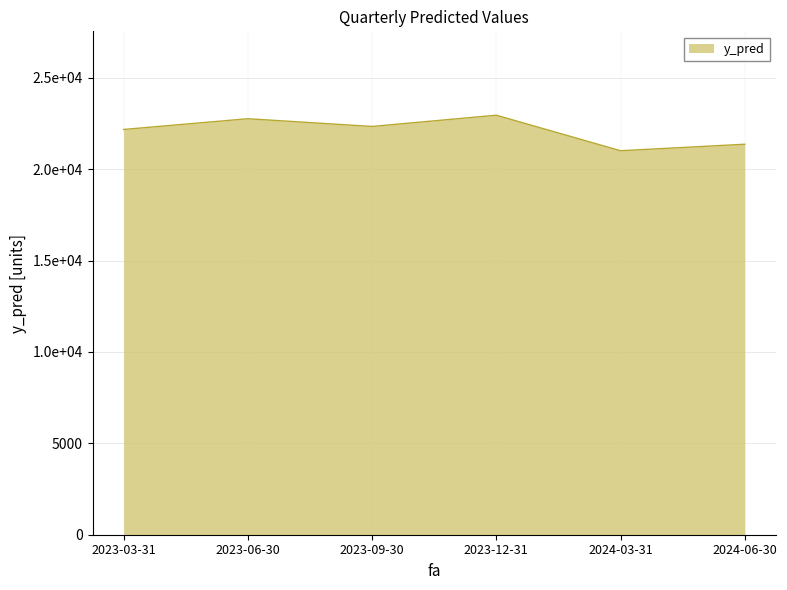

At which label is the value closest to 21982?

2023-03-31